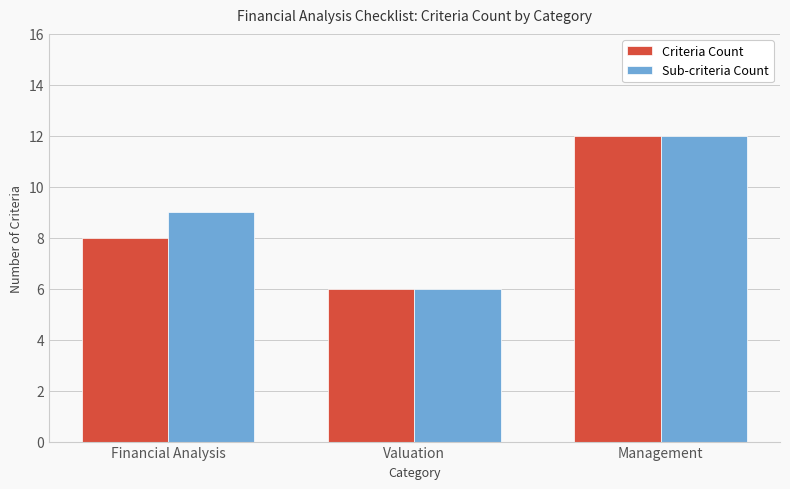

List the labels in order of Criteria Count value, smallest first.

Valuation, Financial Analysis, Management